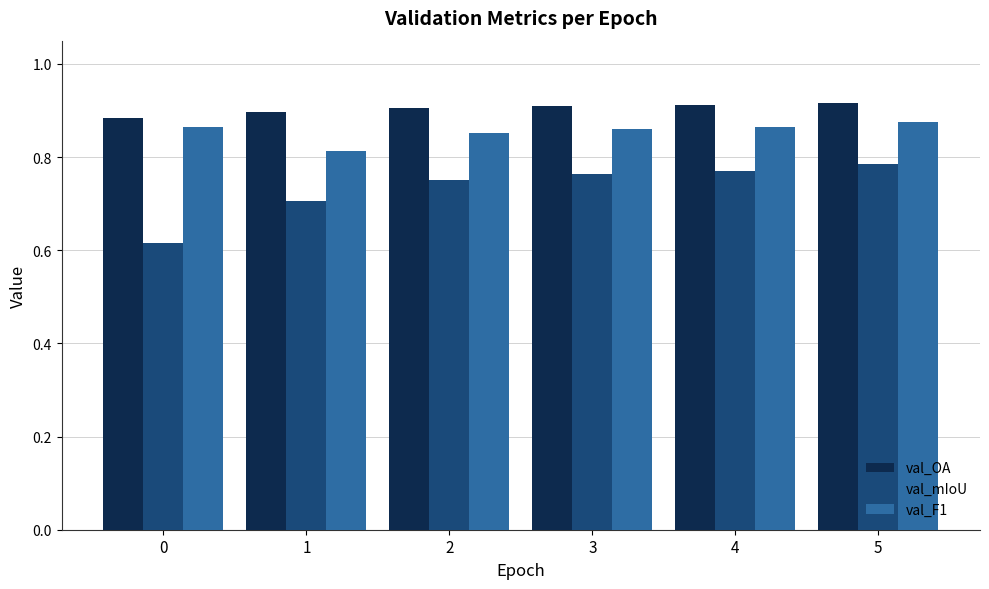

List the series in order of their peak value, lowest first.

val_mIoU, val_F1, val_OA